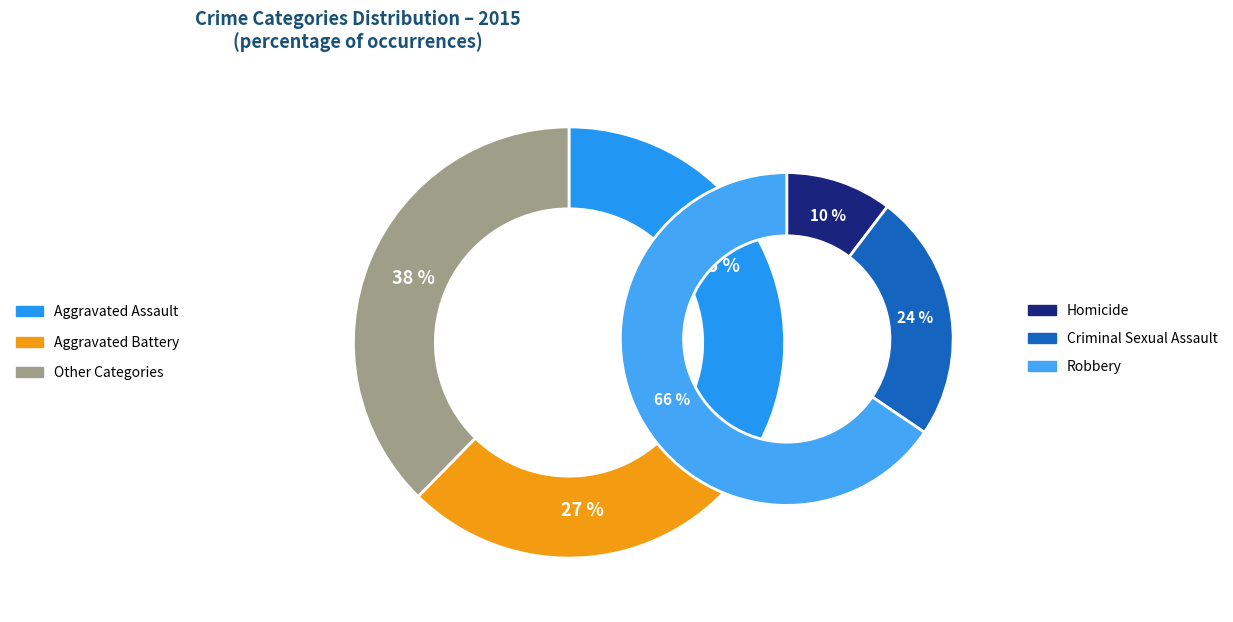

How many slices are in this pie chart?

5